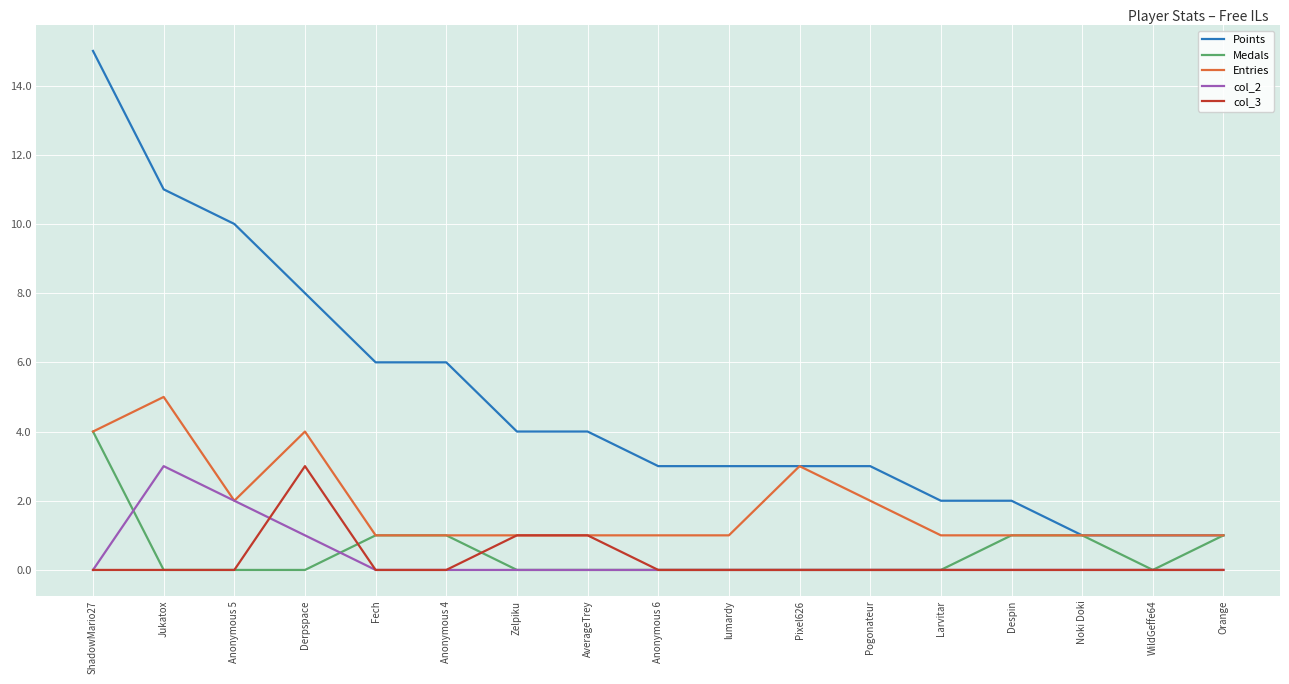

What position from the left is Noki Doki?

15